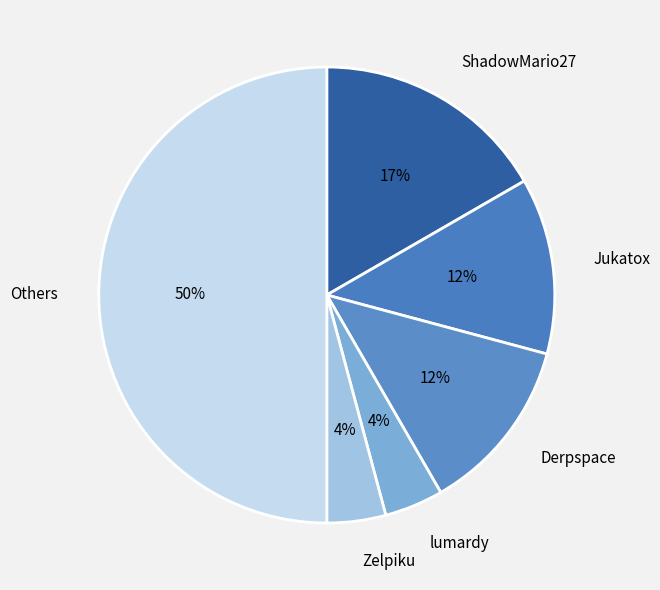

Combined, do Jukatox and ShadowMario27 account for over 50%?

No